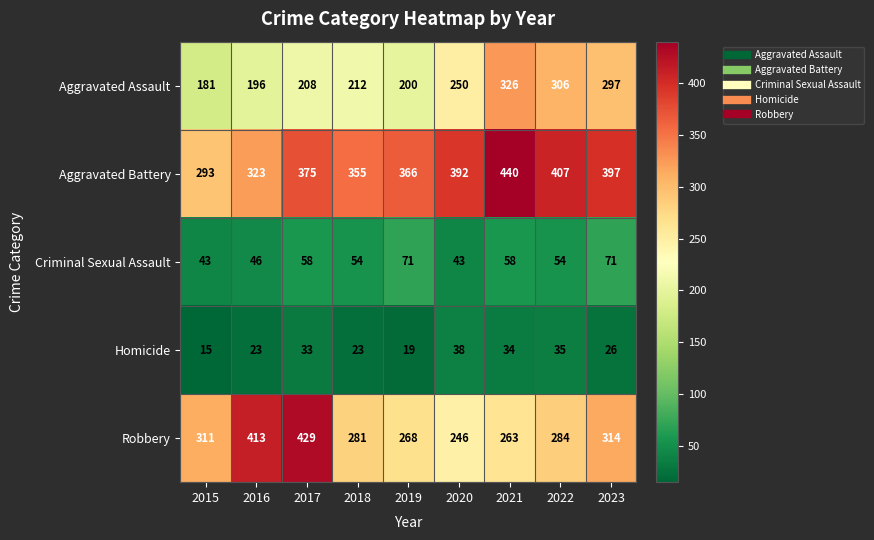

What is the average value of the Robbery series?

312